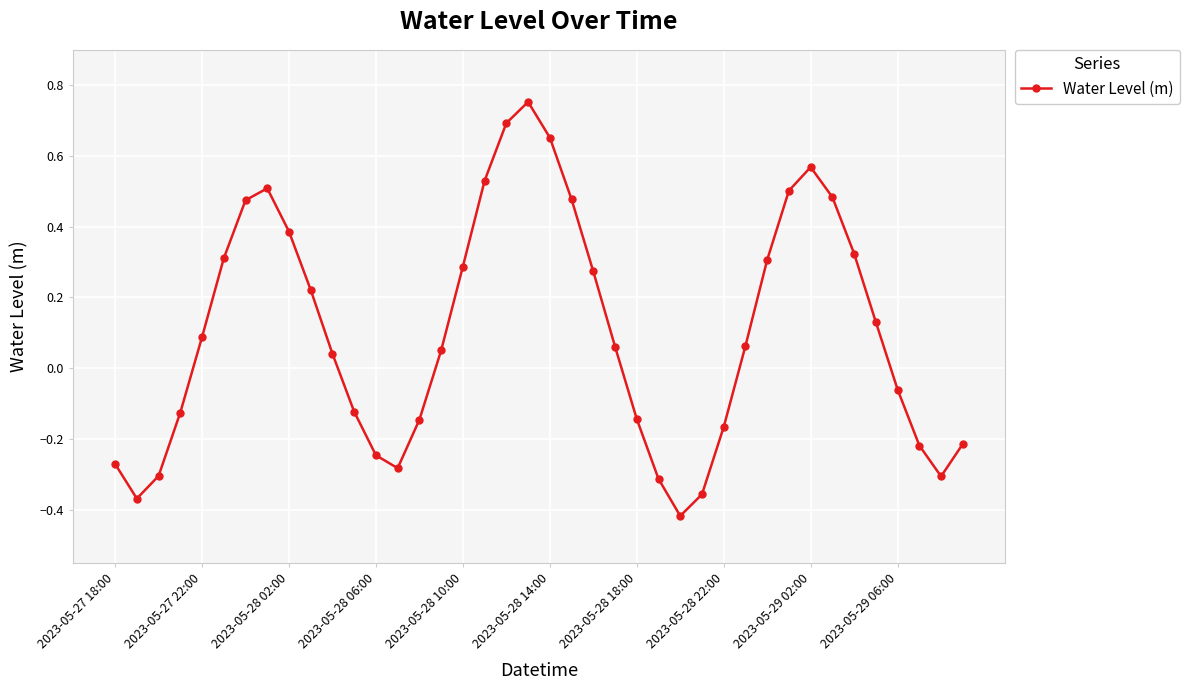

What is the sum of all values?

4.1